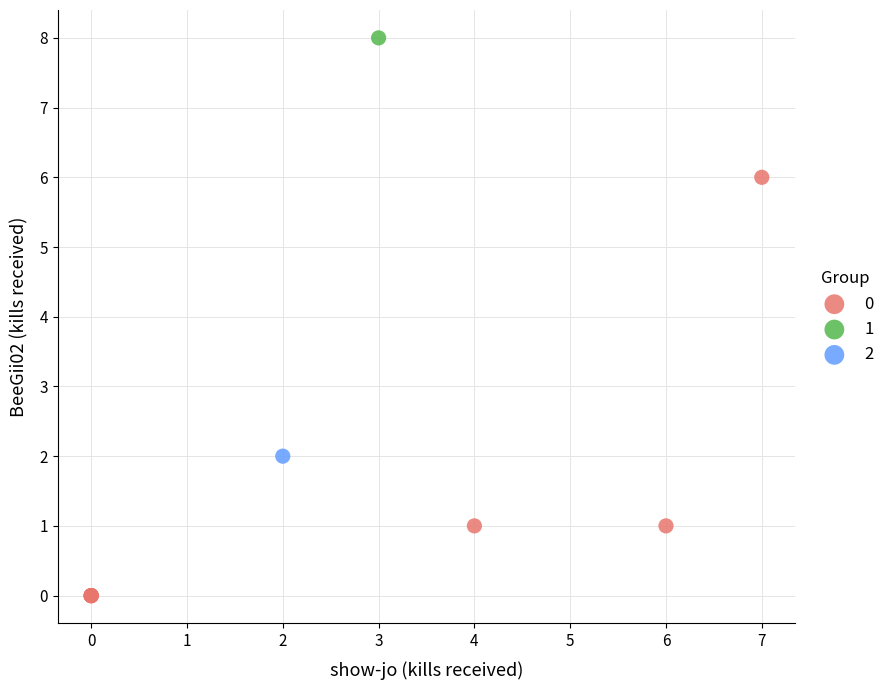

What are all the series names shown in the legend?

0, 1, 2